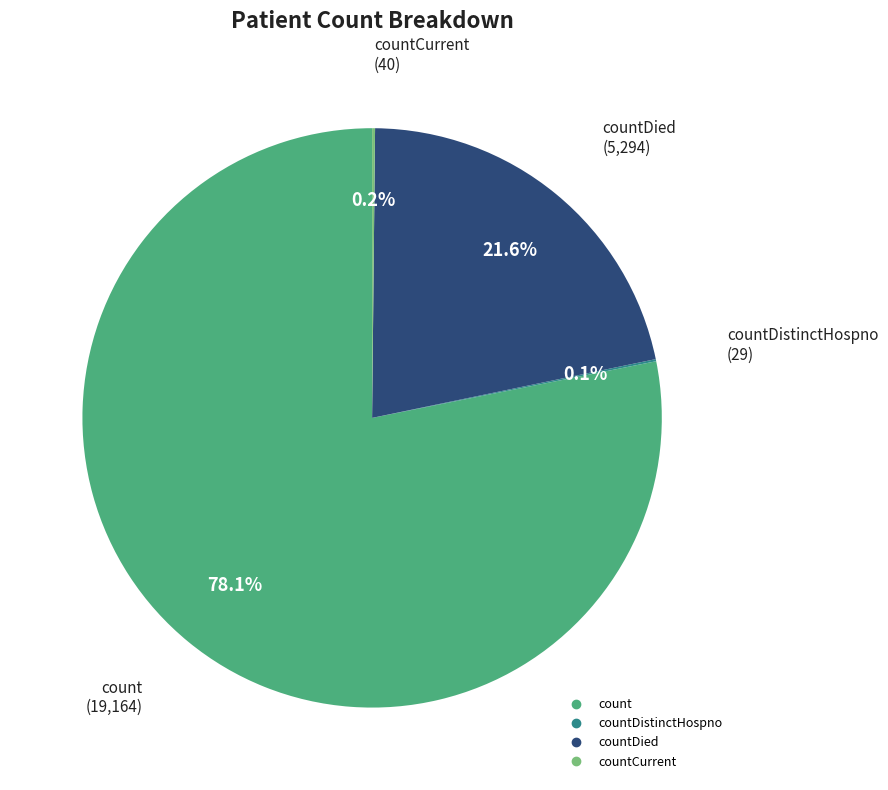

Is there any slice that represents more than half of the pie?

Yes